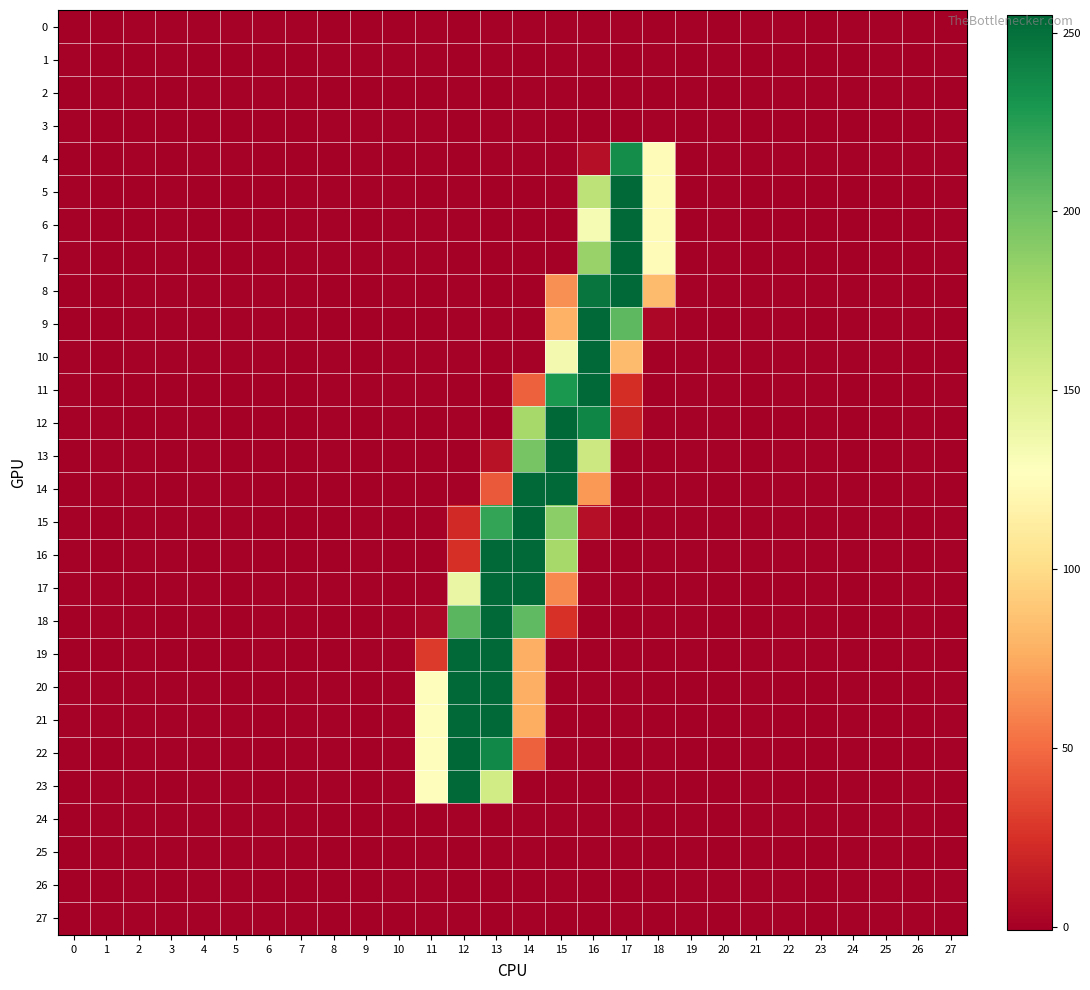

What is the greatest value displayed?

255.1